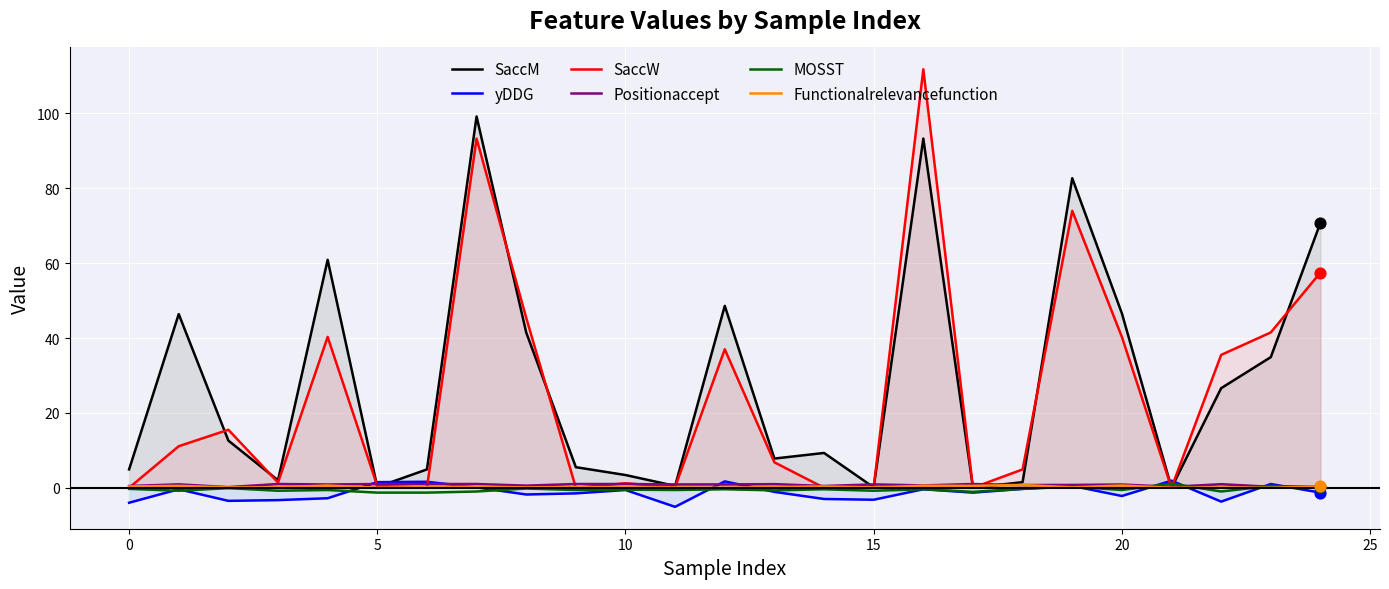

Which series contains the highest Y value?

SaccW